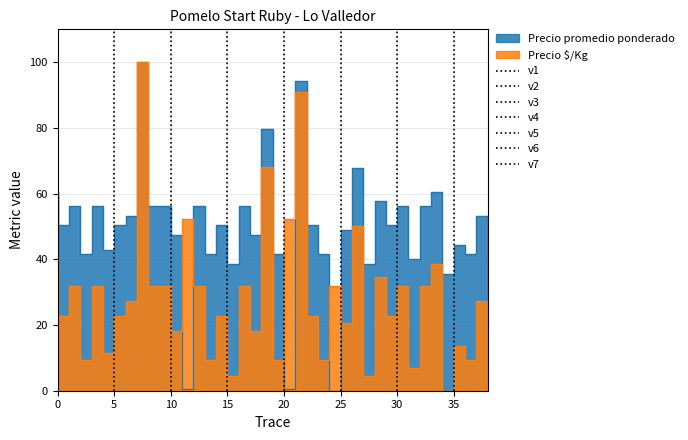

What is the sum of all Precio promedio ponderado values?

1920.1